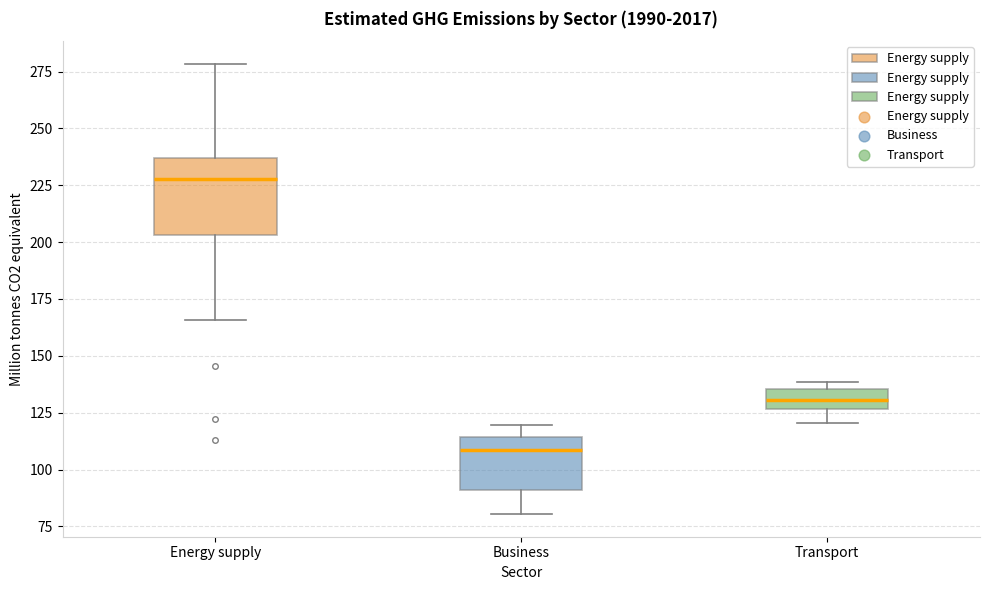

Which box has the lowest median line?

Business